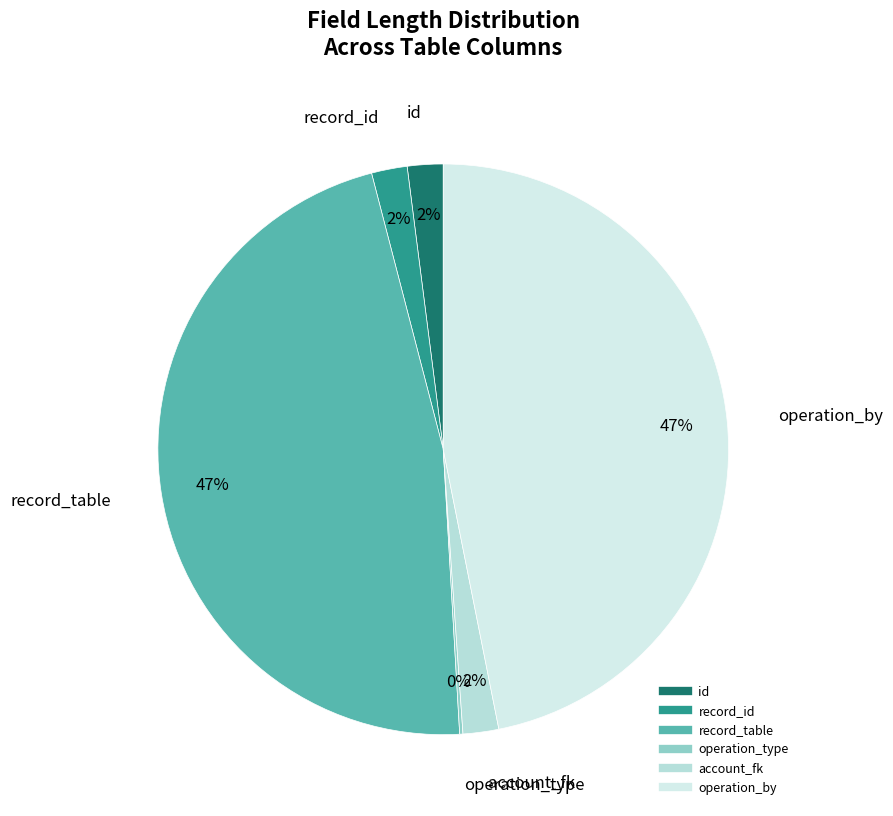

Do record_id and record_table together represent more than half of the pie?

No